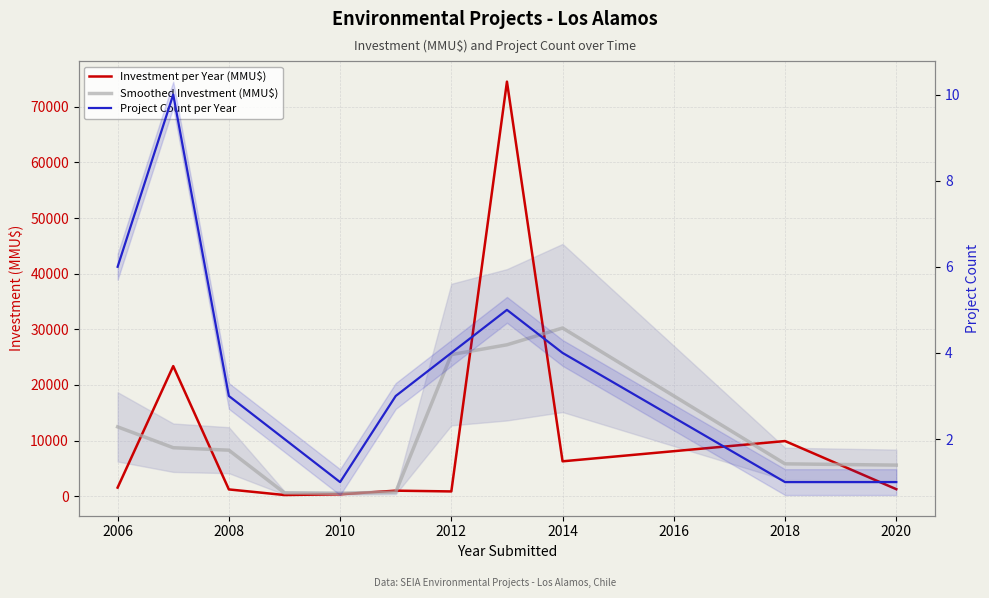

Where is the first local minimum for Investment per Year (MMU$)?

2010